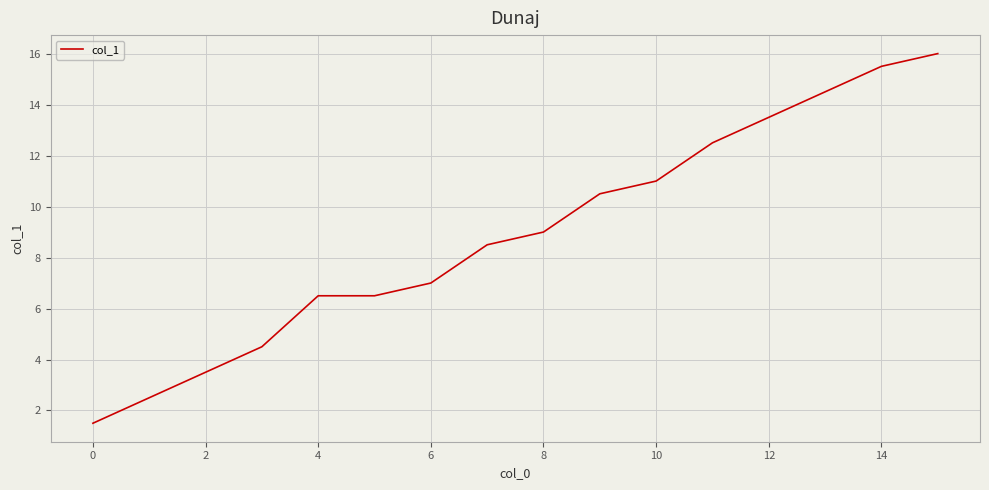

What is the greatest value displayed?

16.0